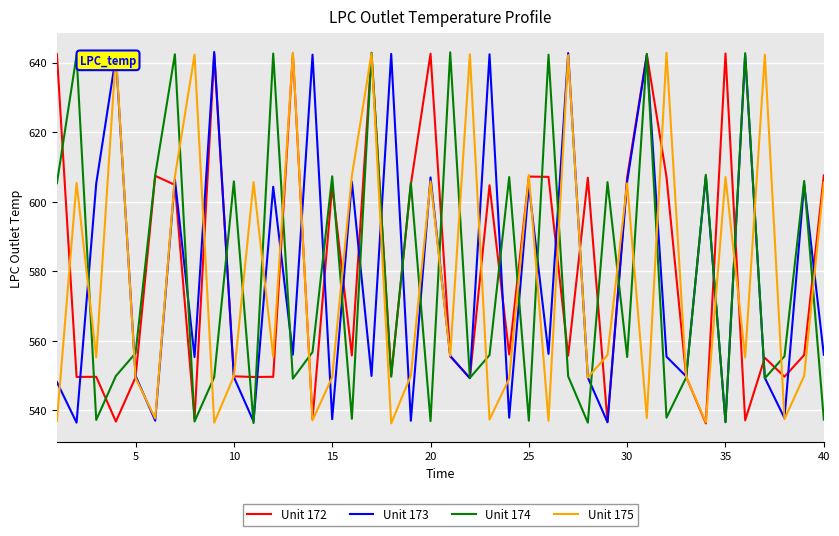

What is the minimum value for Unit 172?

536.2